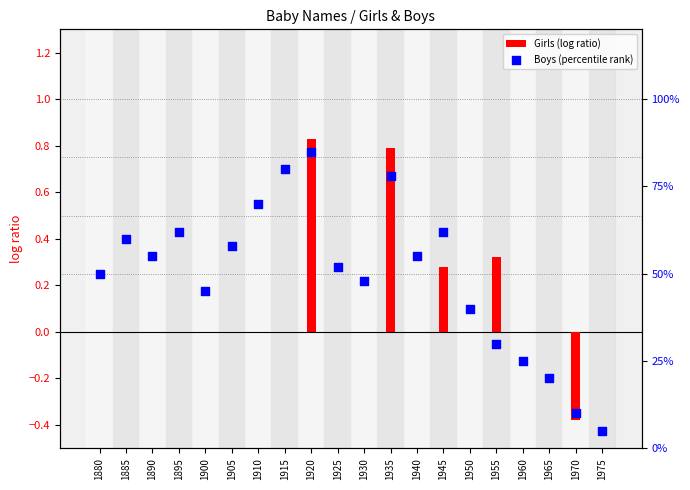

Is the value of Boys (percentile rank) at 1895 greater than the value of Girls (log ratio) at 1965?

Yes